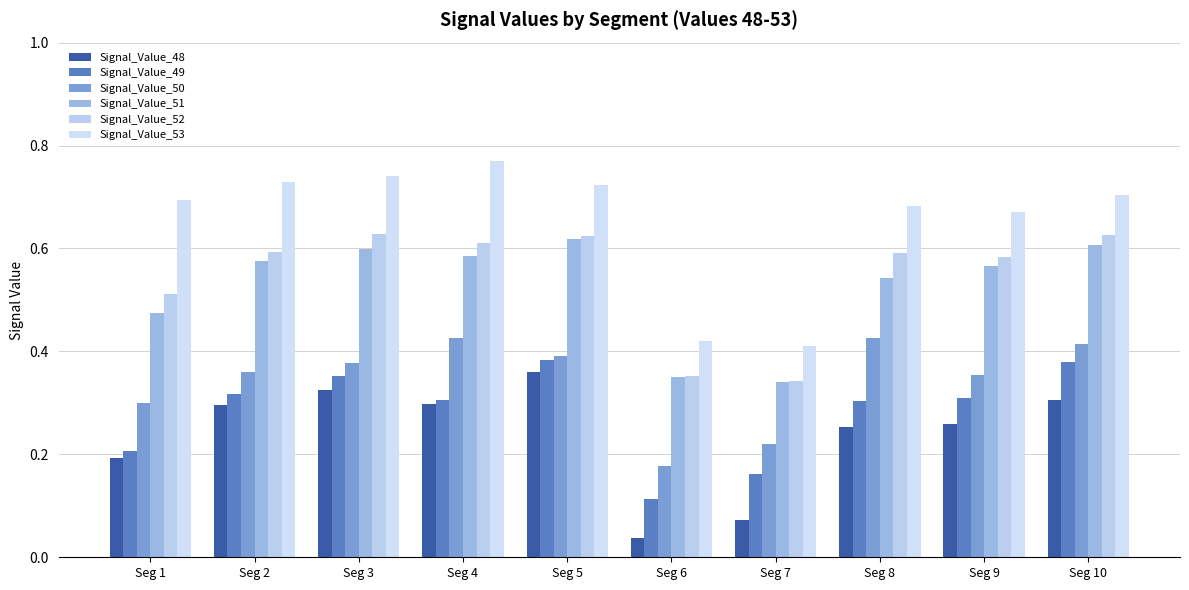

What is the value of the Signal_Value_51 bar at the 2nd from the left?

0.6